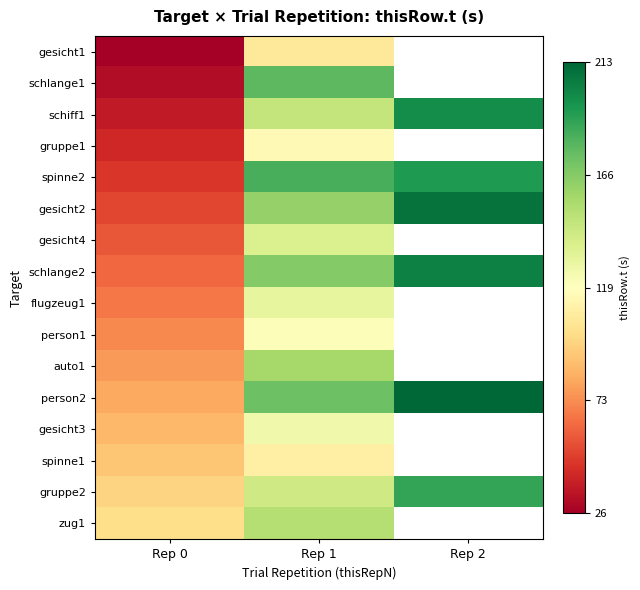

Between Rep 1 and Rep 2, which is larger?

Rep 2